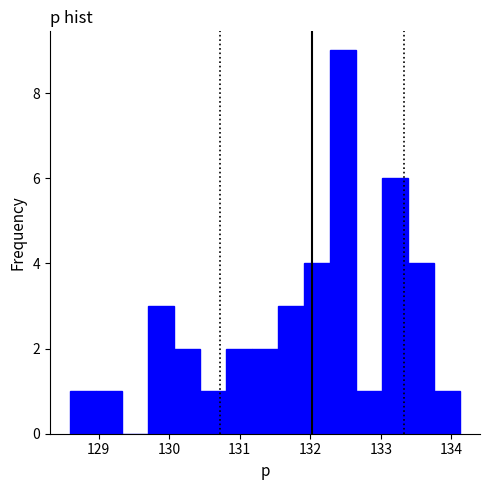

Around what value on the x-axis is the tallest bar? Give the approximate position of its centre, as read against the axis.

132.5